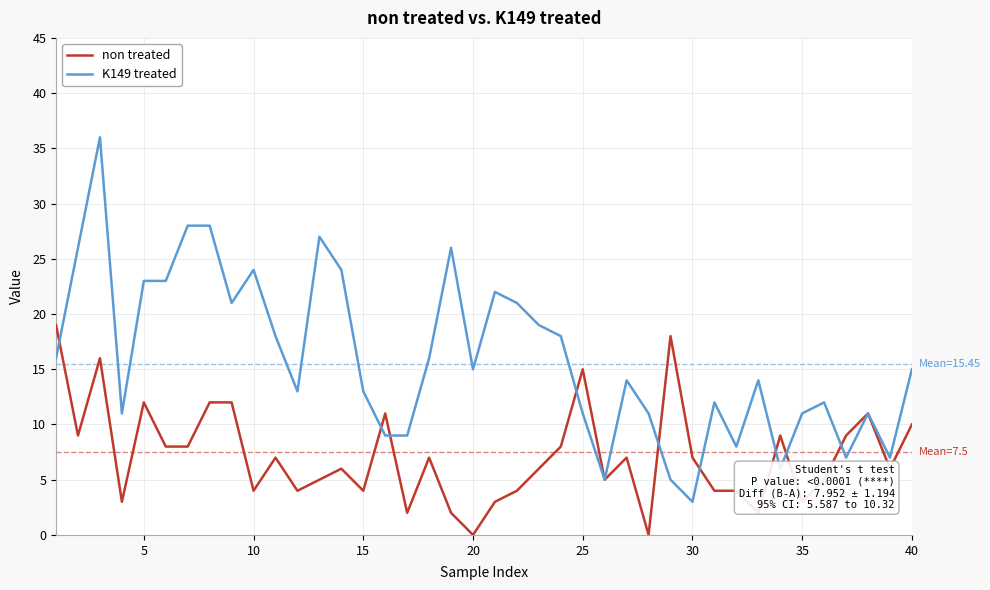

What are all the series names shown in the legend?

non treated, K149 treated